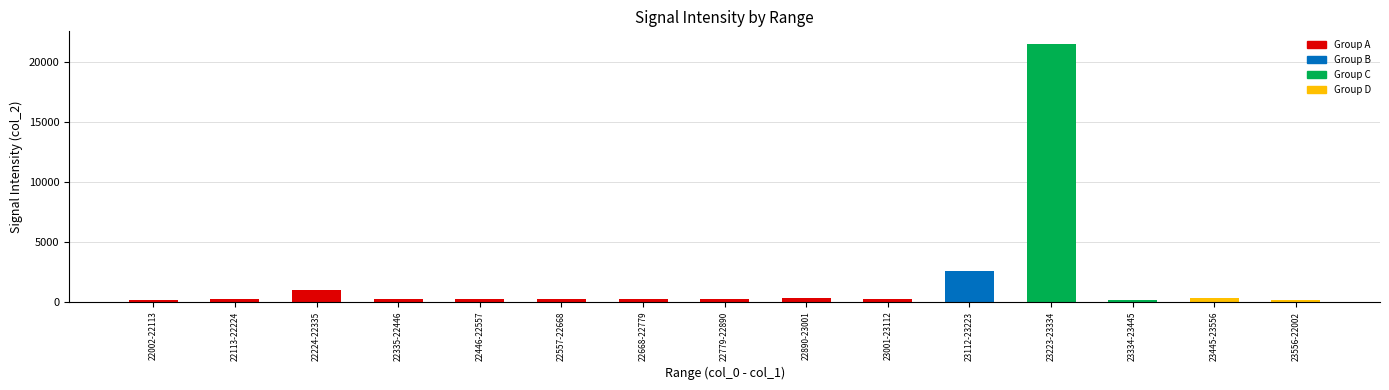

Does the chart contain any negative values?

No